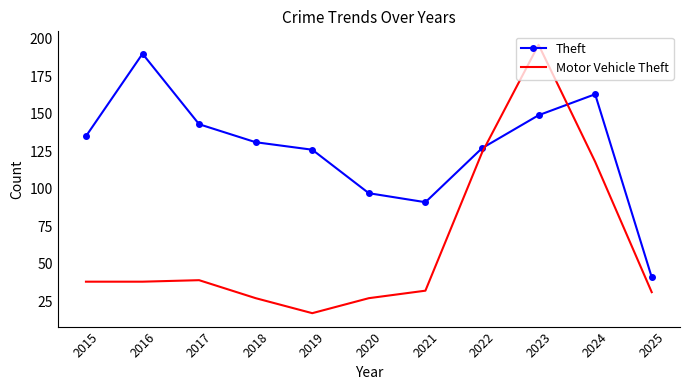

What is the spread (max minus min) of values at 2017?

104